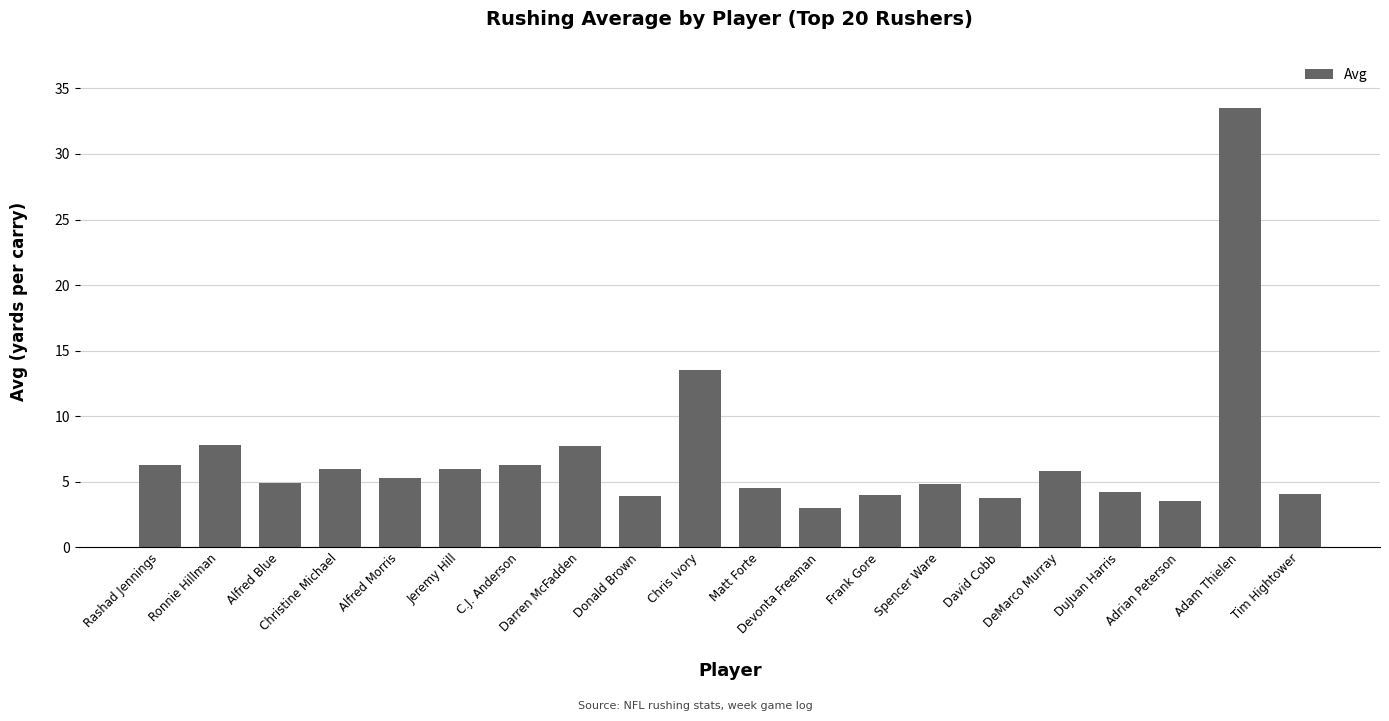

Where is the data nearest to the value 18?

Chris Ivory